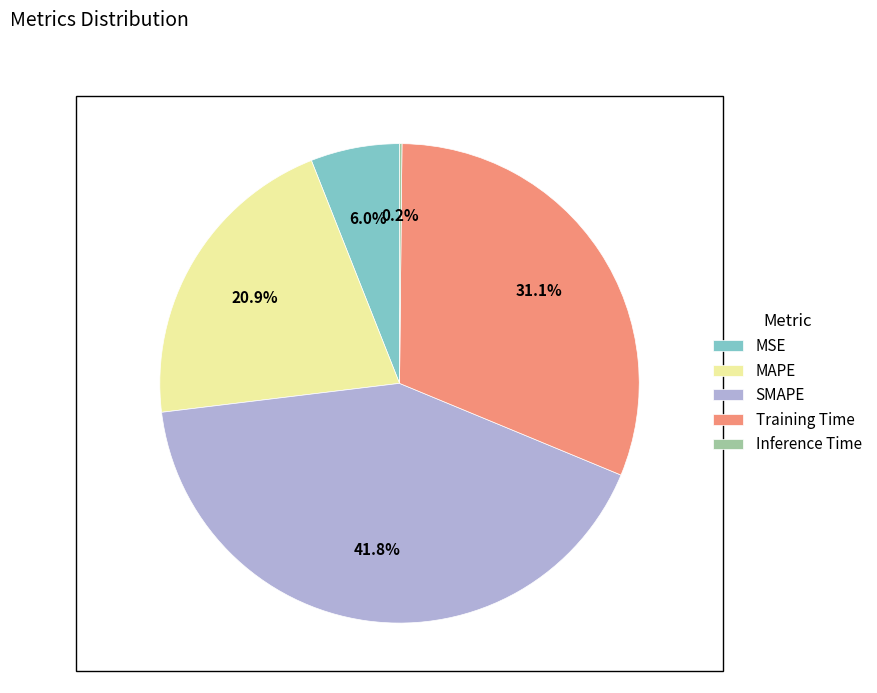

Which category has the biggest portion of the pie?

SMAPE